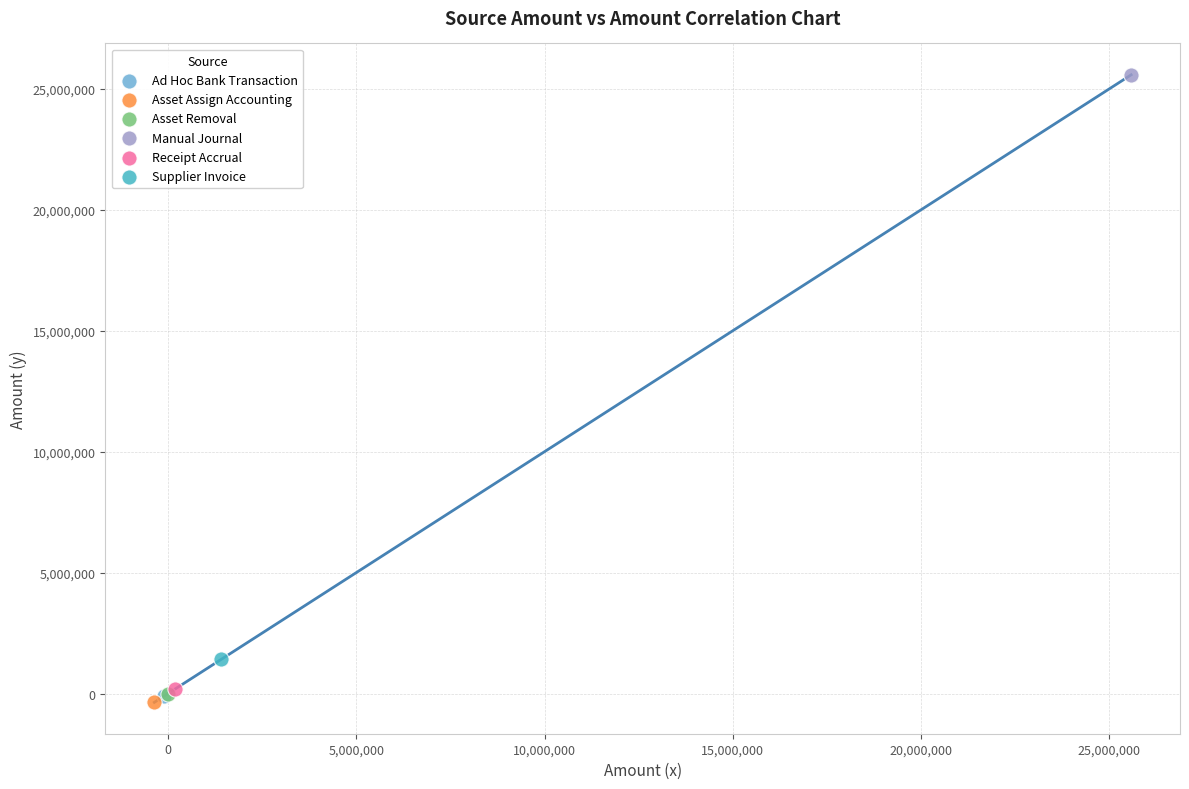

Which series reaches the maximum Y coordinate?

Manual Journal